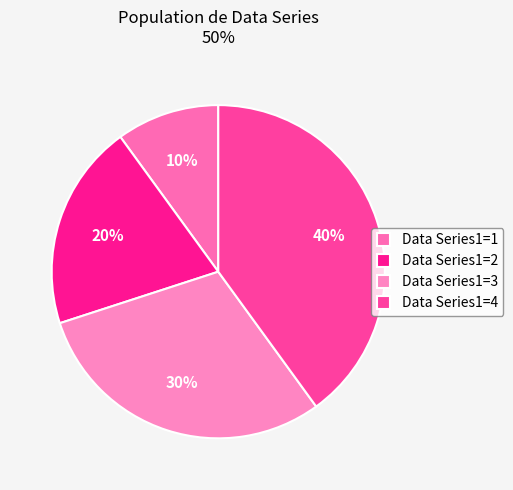

How many segments does this pie chart have?

4